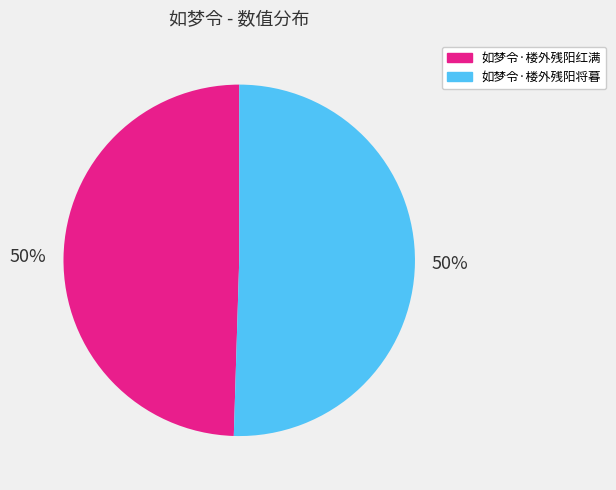

To the nearest percent, what is the average slice percentage?

50%